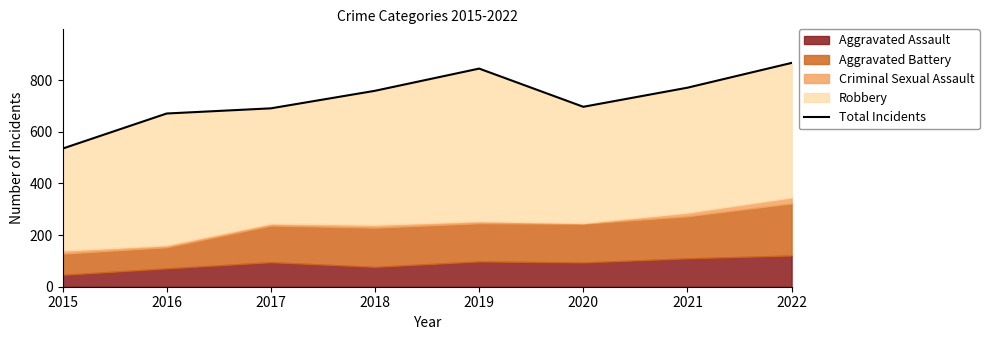

Reading left to right, extract all data points from this chart.

2015=535	2016=671	2017=691	2018=759	2019=845	2020=697	2021=771	2022=867